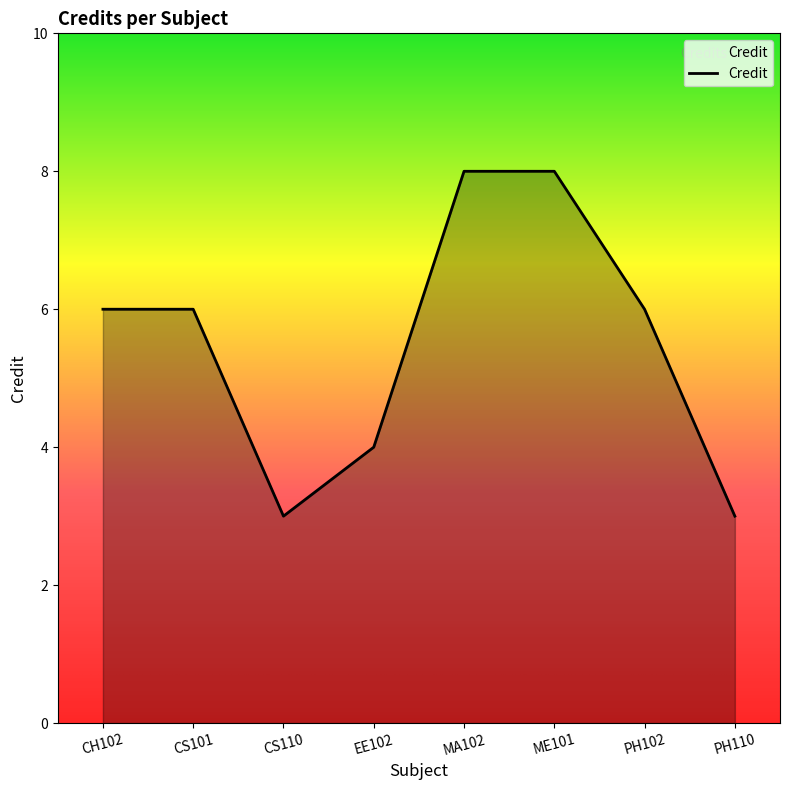

What is the minimum value shown in the chart?

3